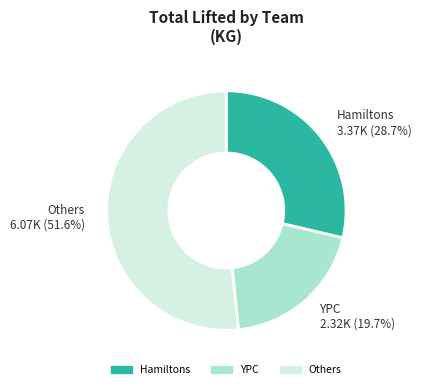

Does any single category account for the majority?

Yes